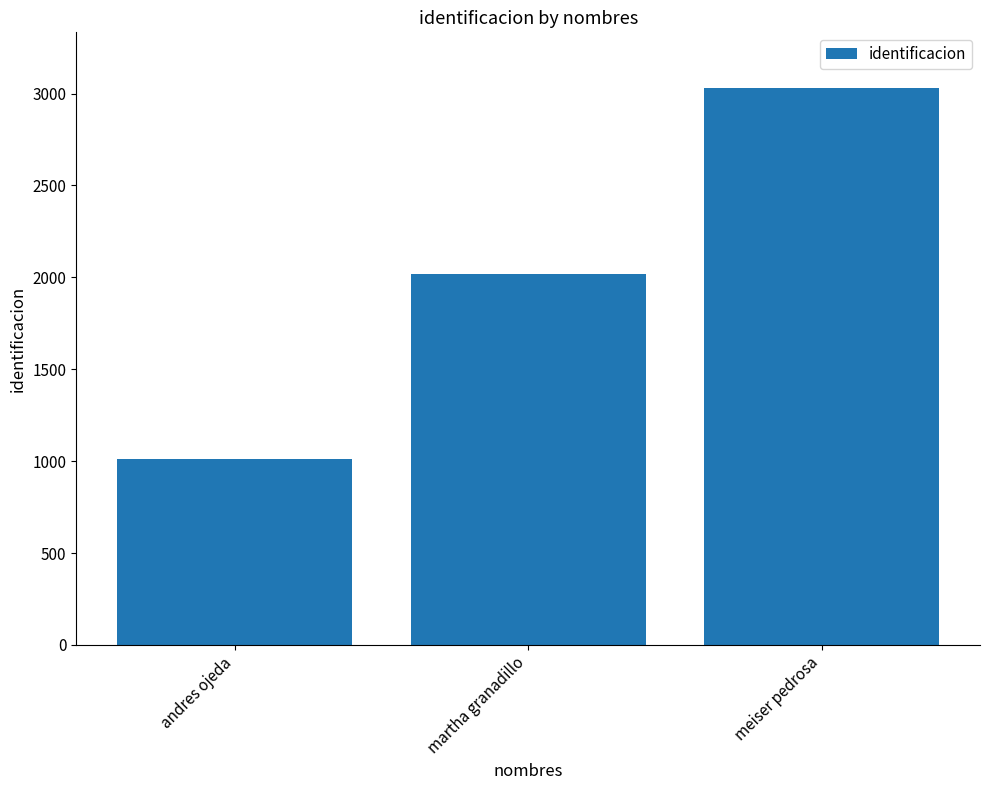

Reading left to right, list all the values displayed in this chart.

1010	2020	3030